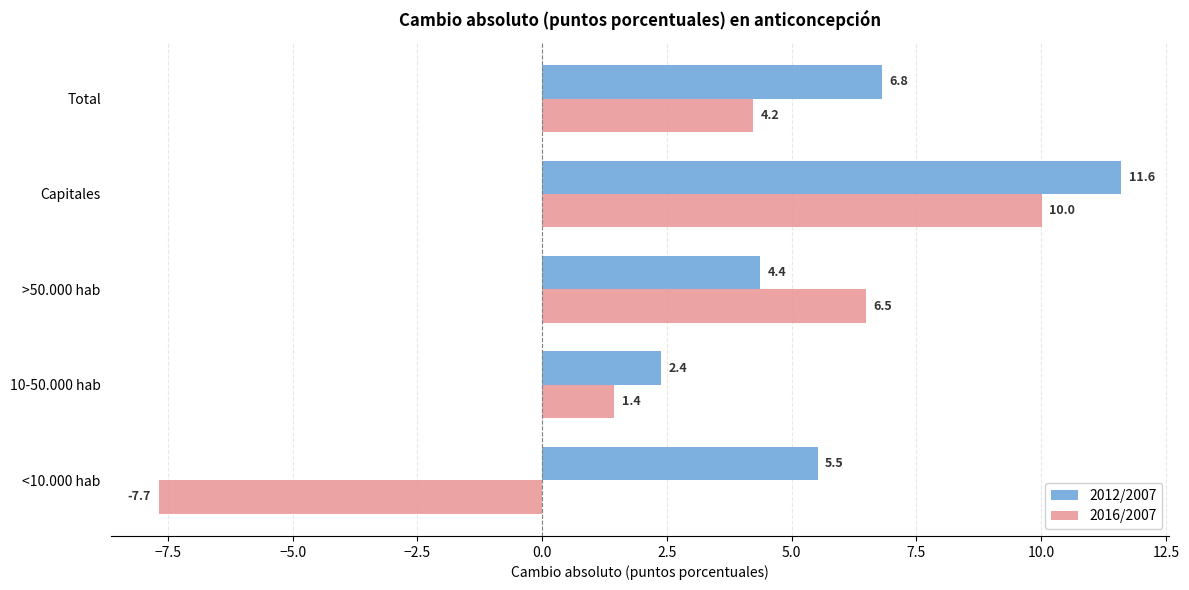

Rank the series at Total from lowest to highest value.

2016/2007, 2012/2007